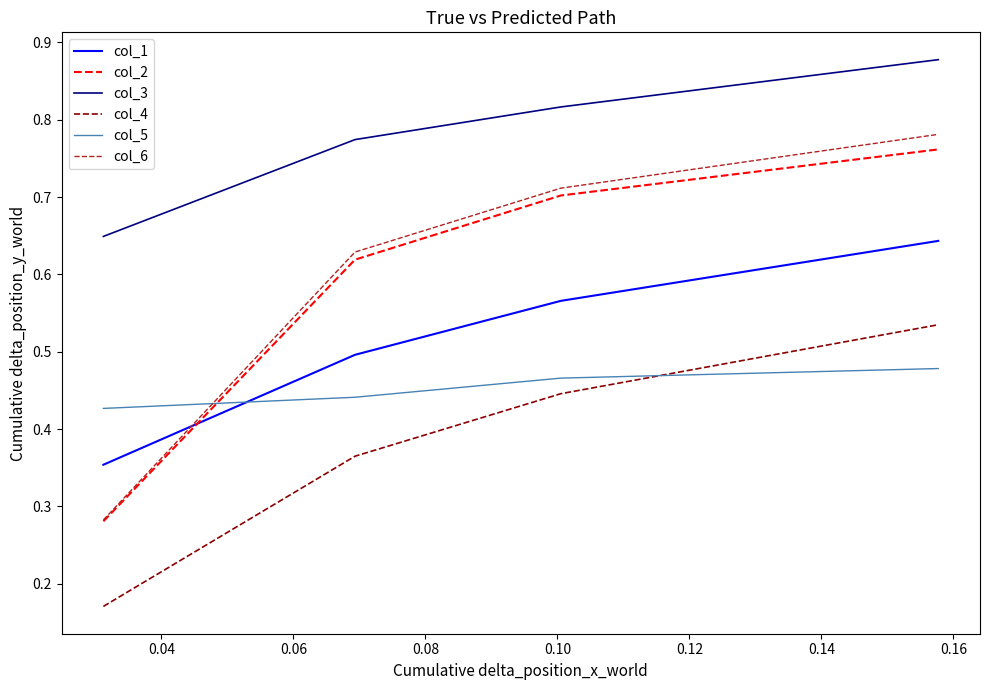

True or false: col_4 and col_2 intersect in this chart.

False